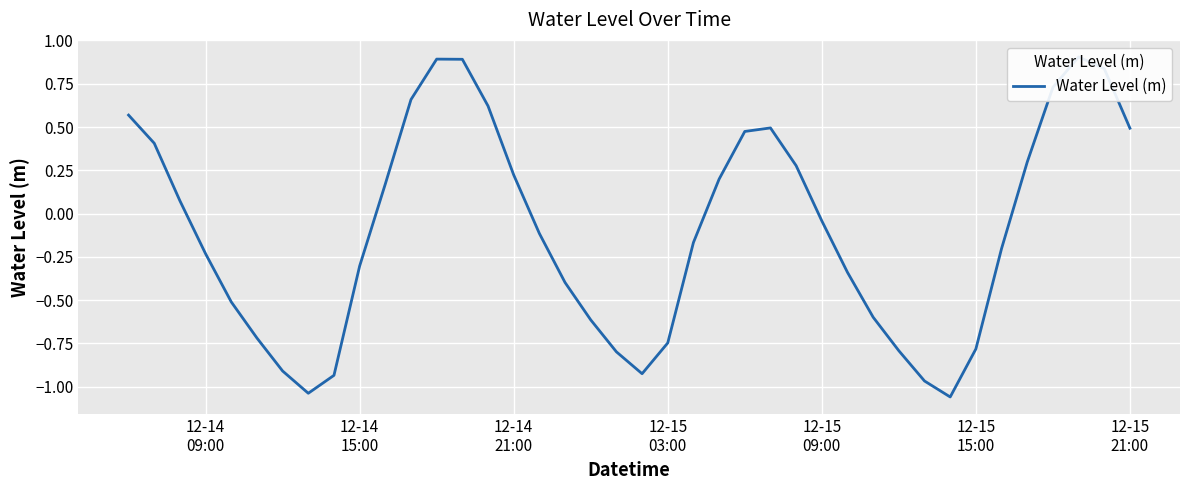

What is the smallest value displayed?

-1.1